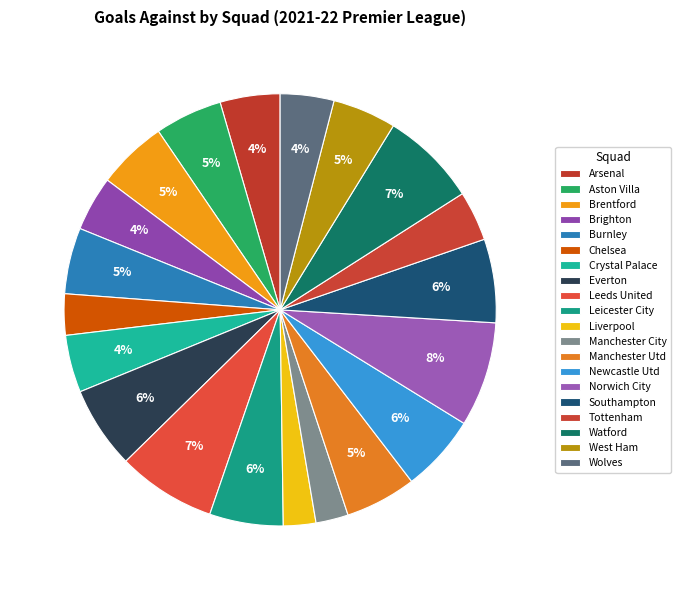

Is there any slice that represents more than half of the pie?

No